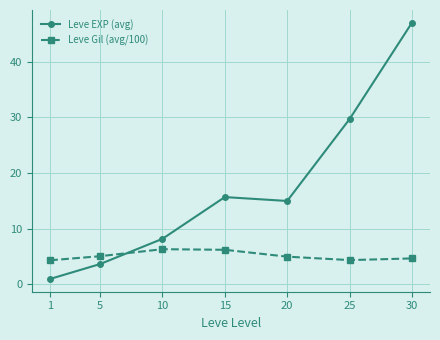

At which label is Leve EXP (avg) closest to 24?

25